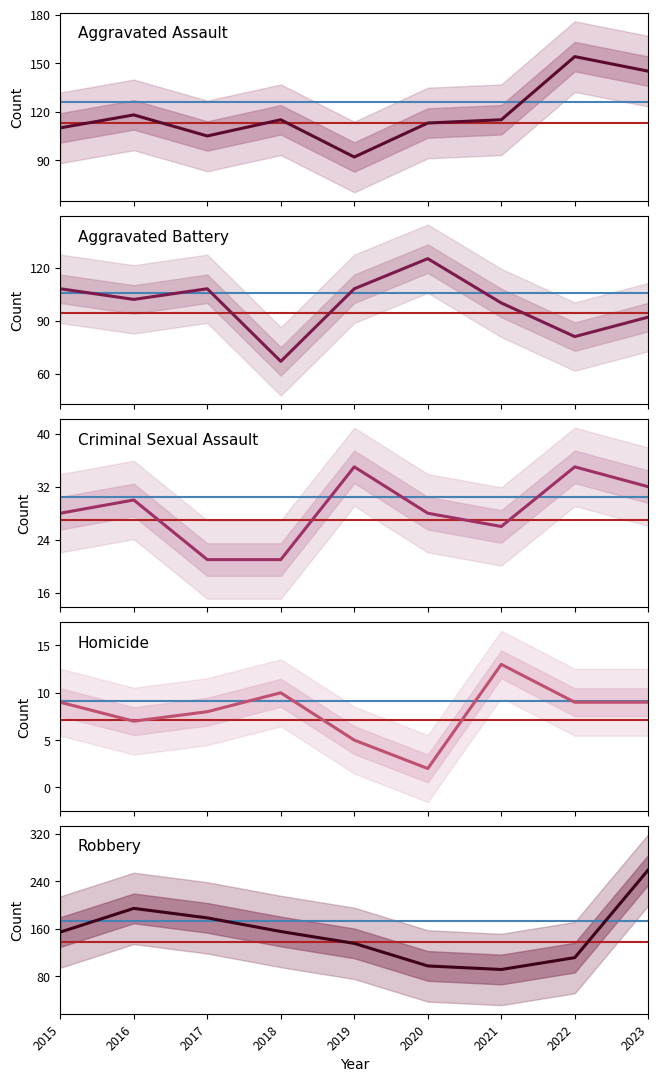

At which category does Aggravated Battery reach its first local valley?

2016